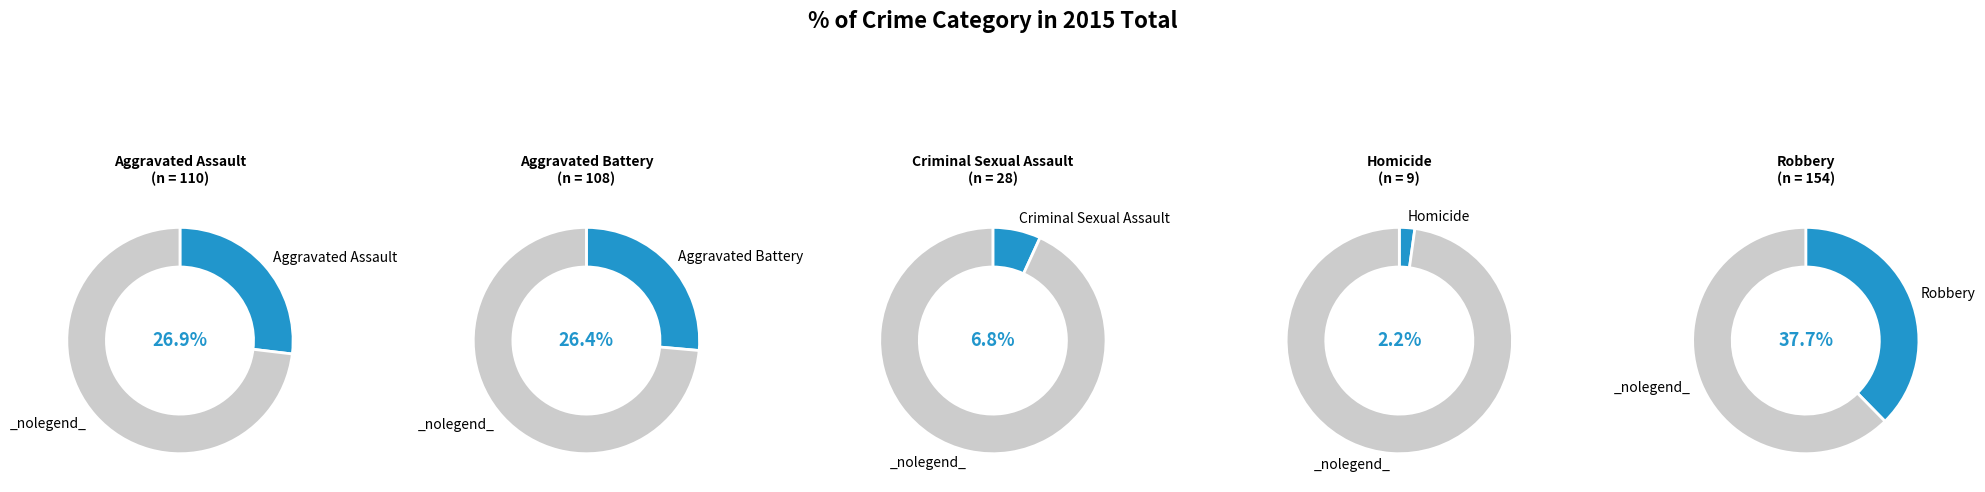

What percentage is the Aggravated Assault slice, to the nearest percent?

27%